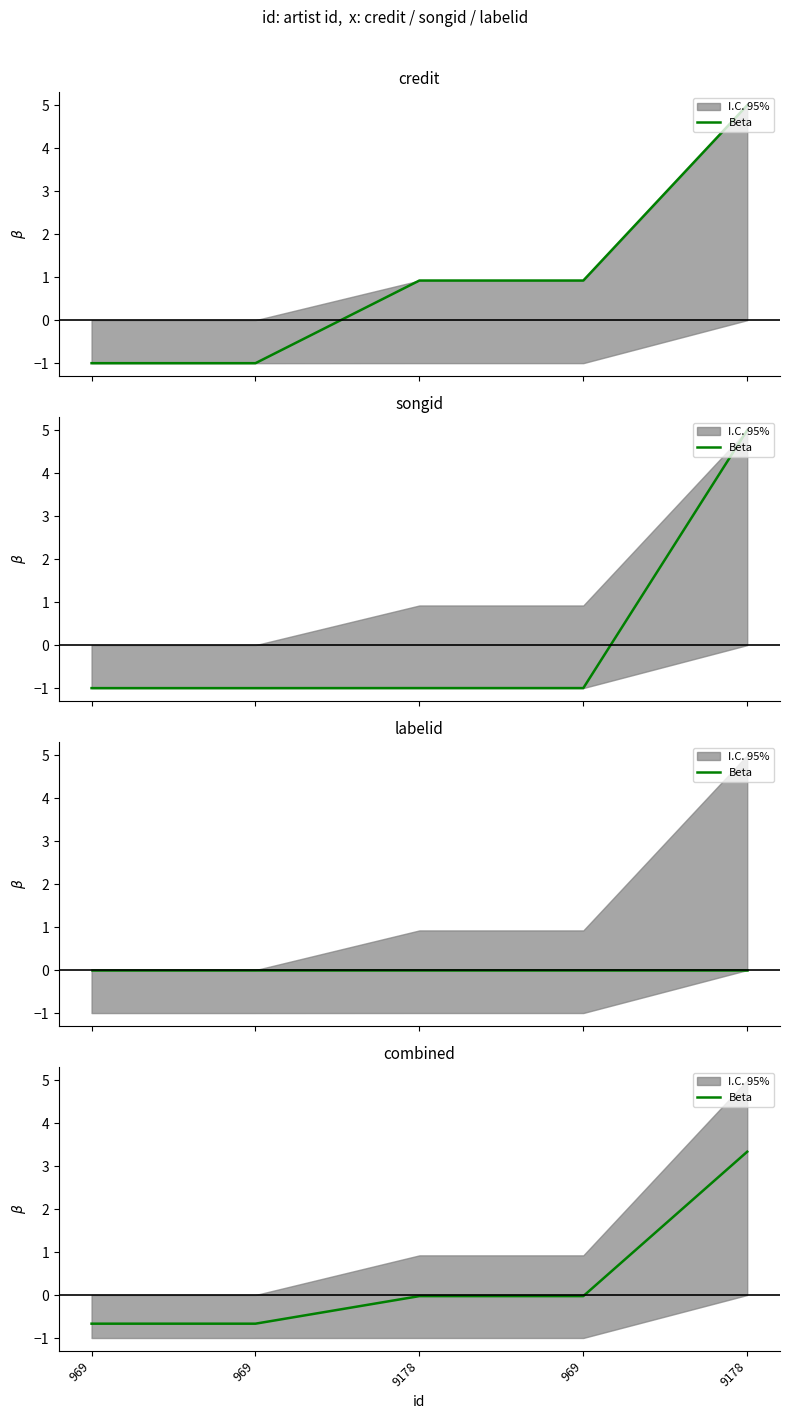

Is it true that the value at 969 is -0.7?

True